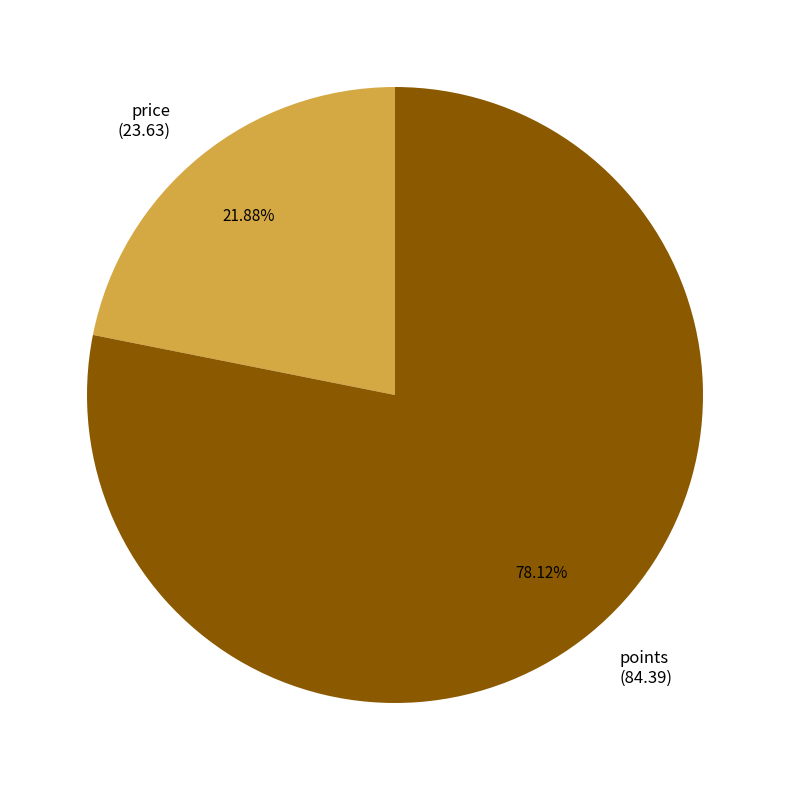

Rank the categories by value from lowest to highest.

price, points